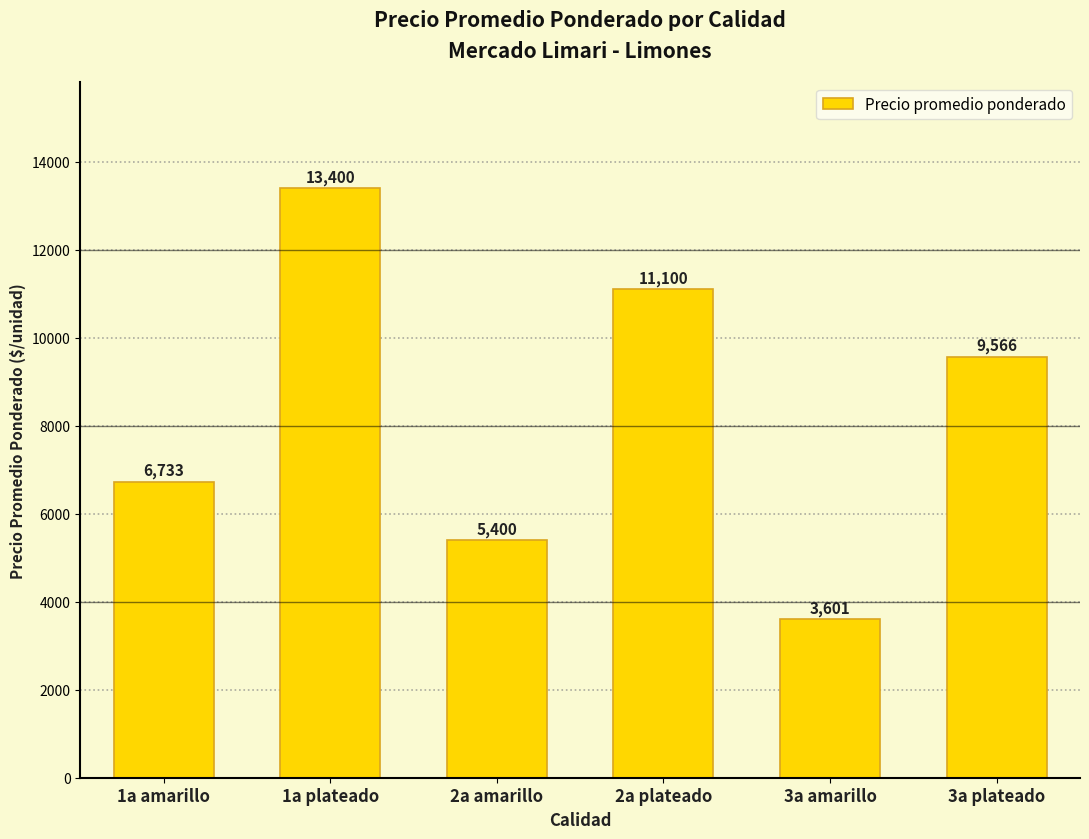

Reading left to right, list all the values displayed in this chart.

1a amarillo=6733	1a plateado=13400	2a amarillo=5400	2a plateado=11100	3a amarillo=3601	3a plateado=9566